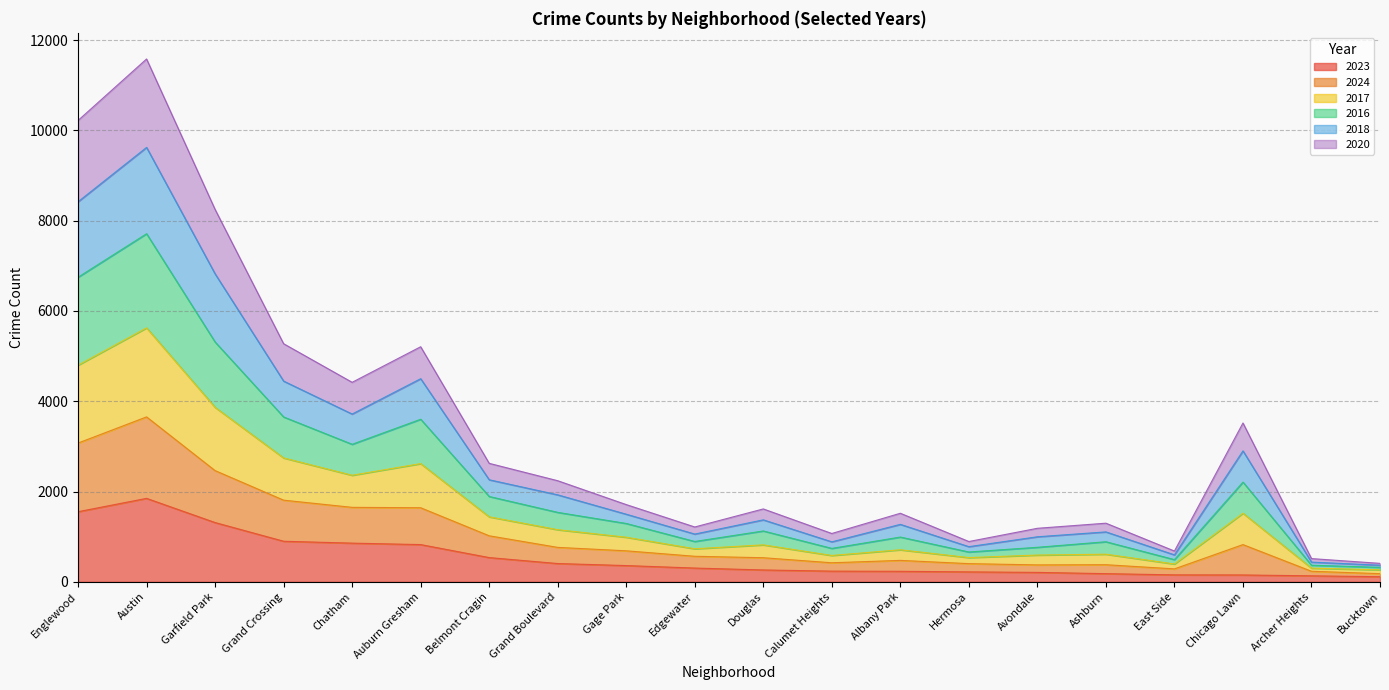

What is the label of the 19th point from the left?

Archer Heights